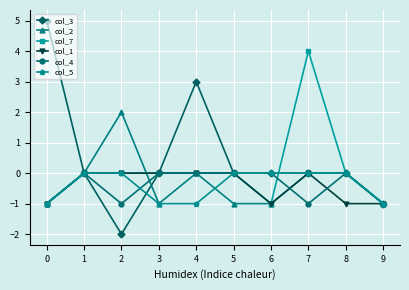

Between 2 and 7, which series saw the biggest shift?

col_7